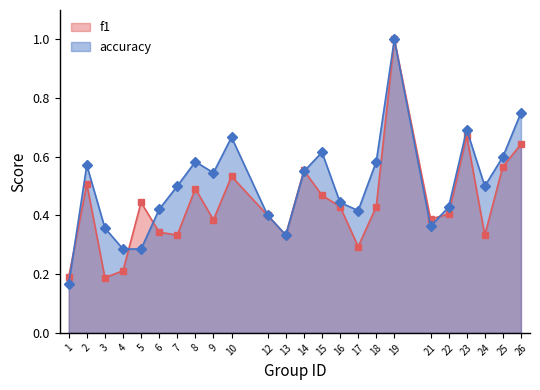

What is the difference between the maximum and minimum values in the f1 series?

0.8